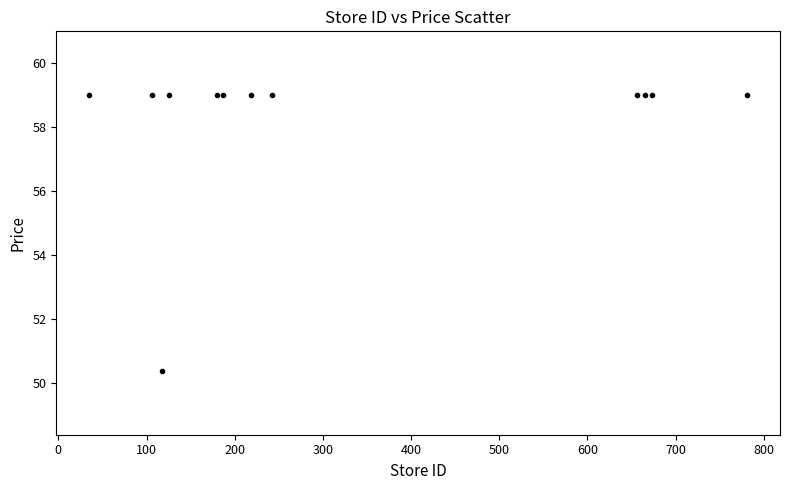

What Y value in the scatter plot is closest to 54?

50.4